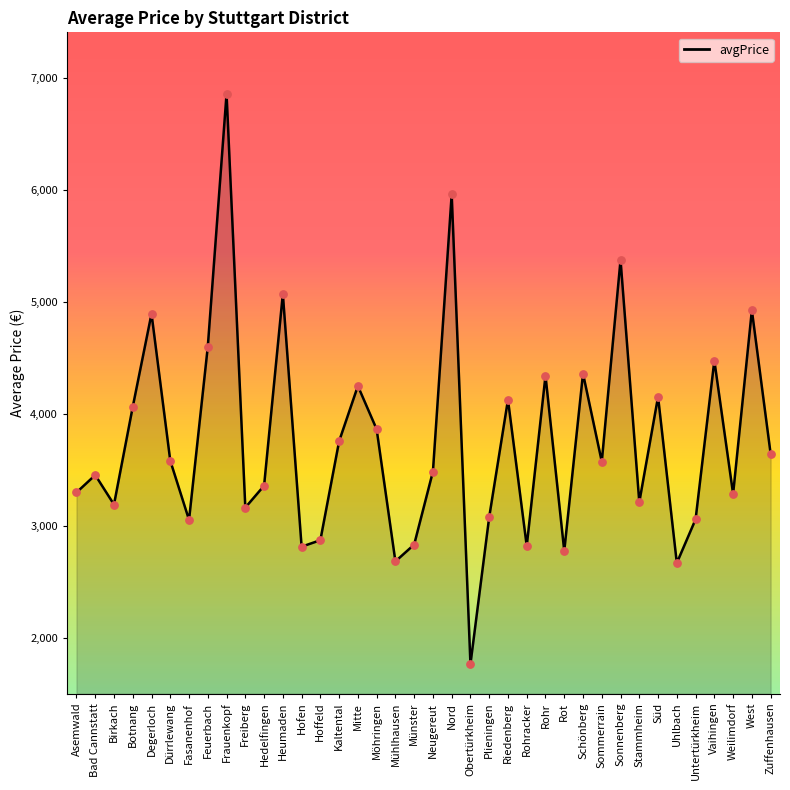

What is the change in value from Fasanenhof to Obertürkheim?

-1287.2